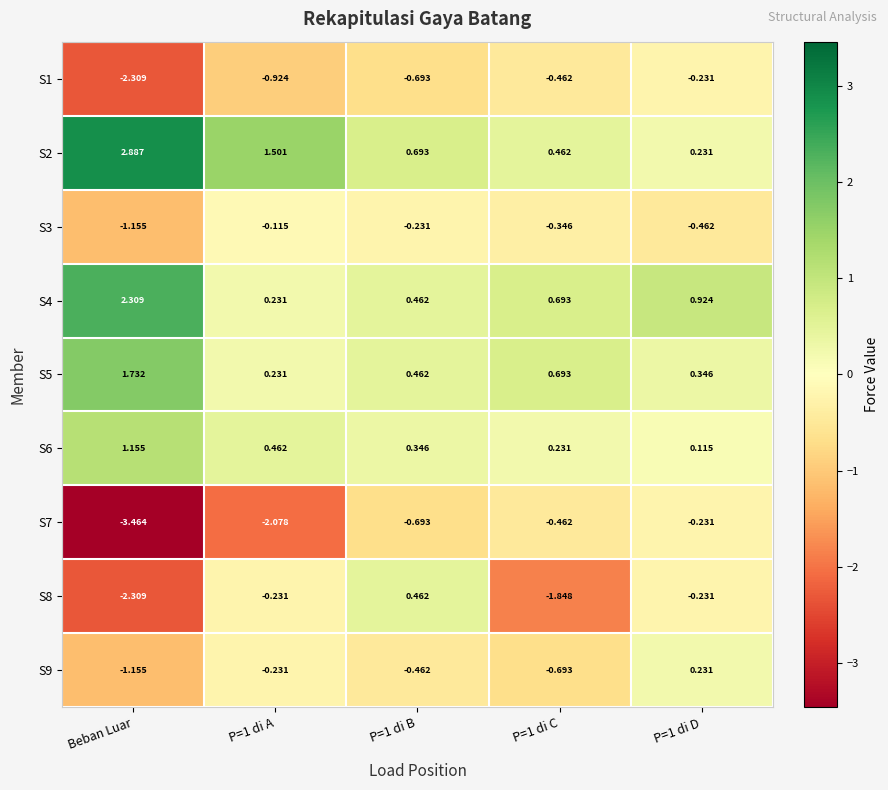

Which category has the highest value in the S2 series?

Beban Luar